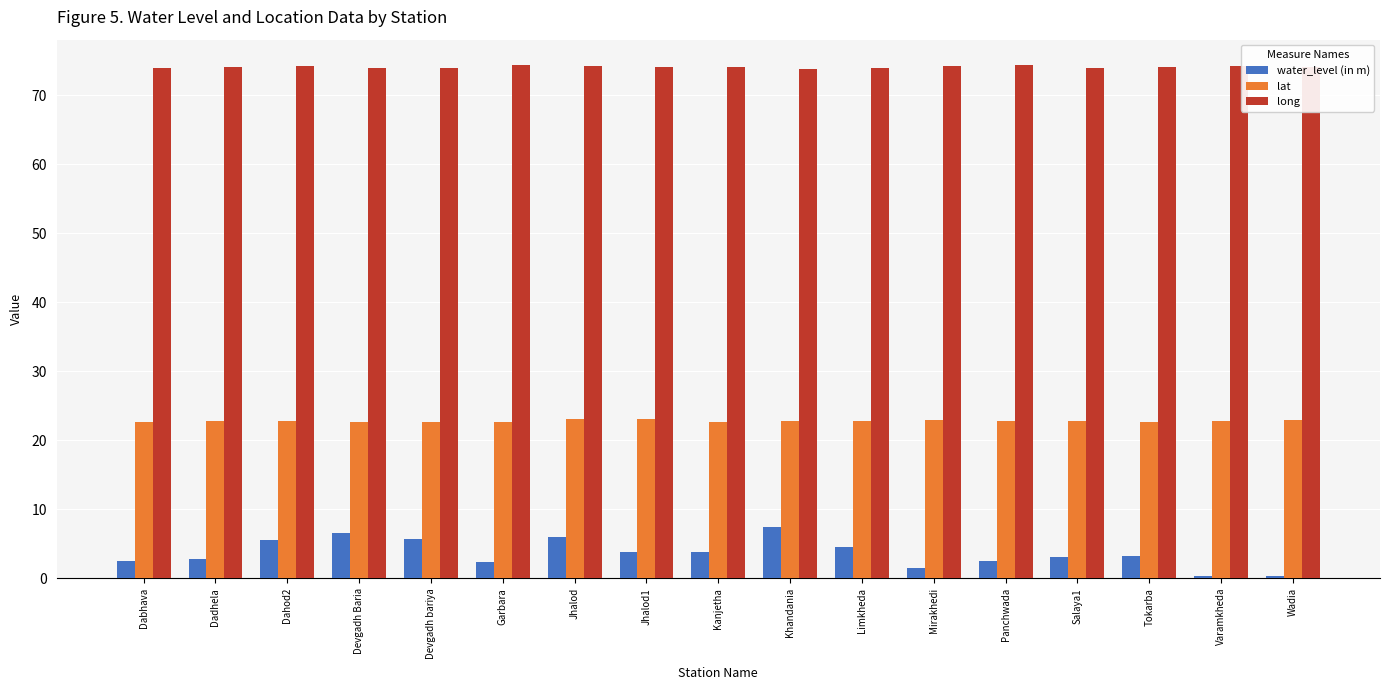

What is the highest value of the lat series?

23.1